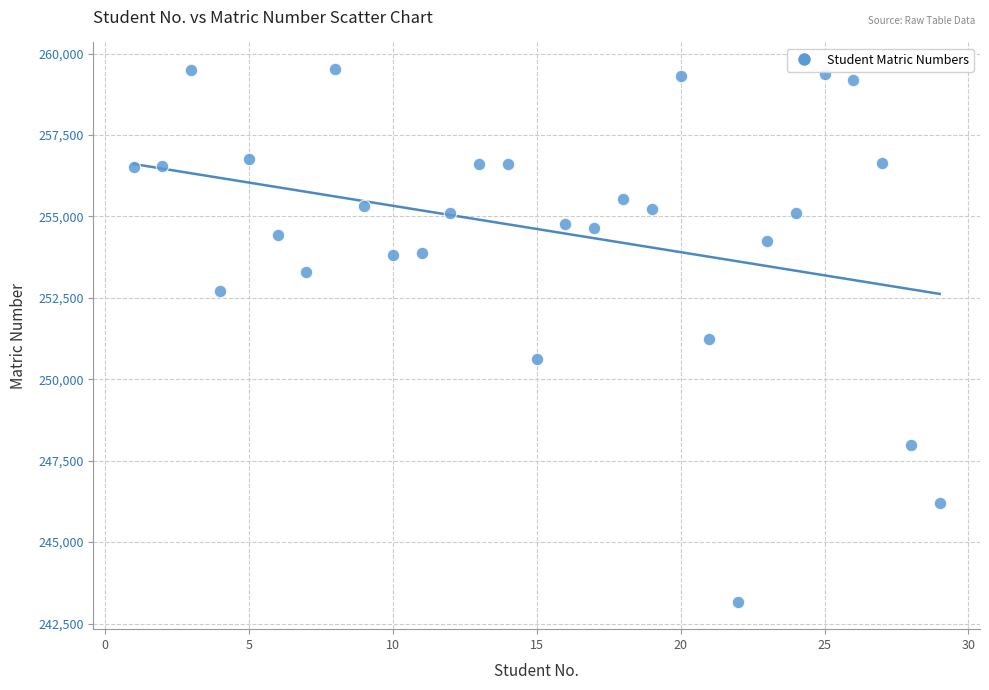

What is the range of Y values (max minus min)?

16374